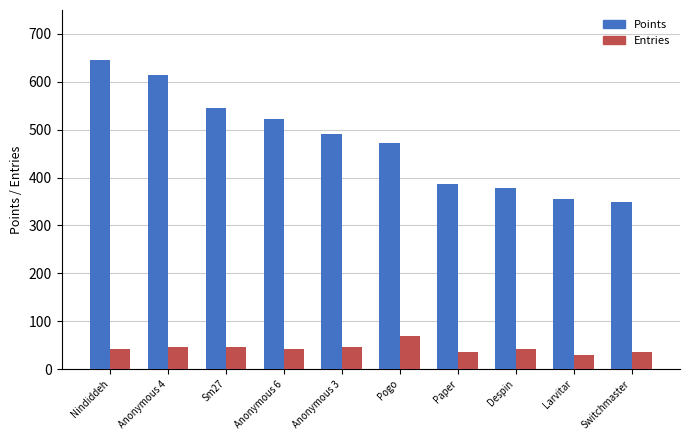

Which category has the highest value in the Points series?

Nindiddeh